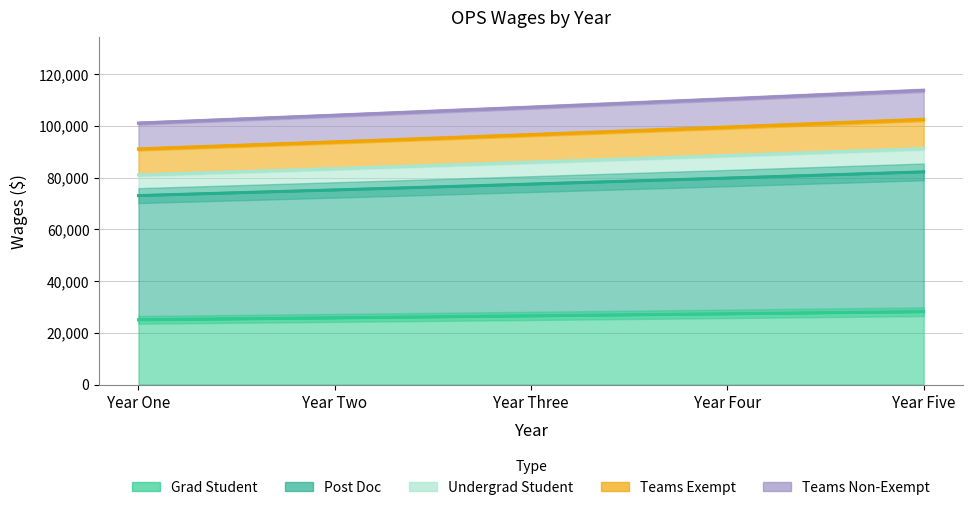

How many data points in Teams Non-Exempt are above 107150?

3